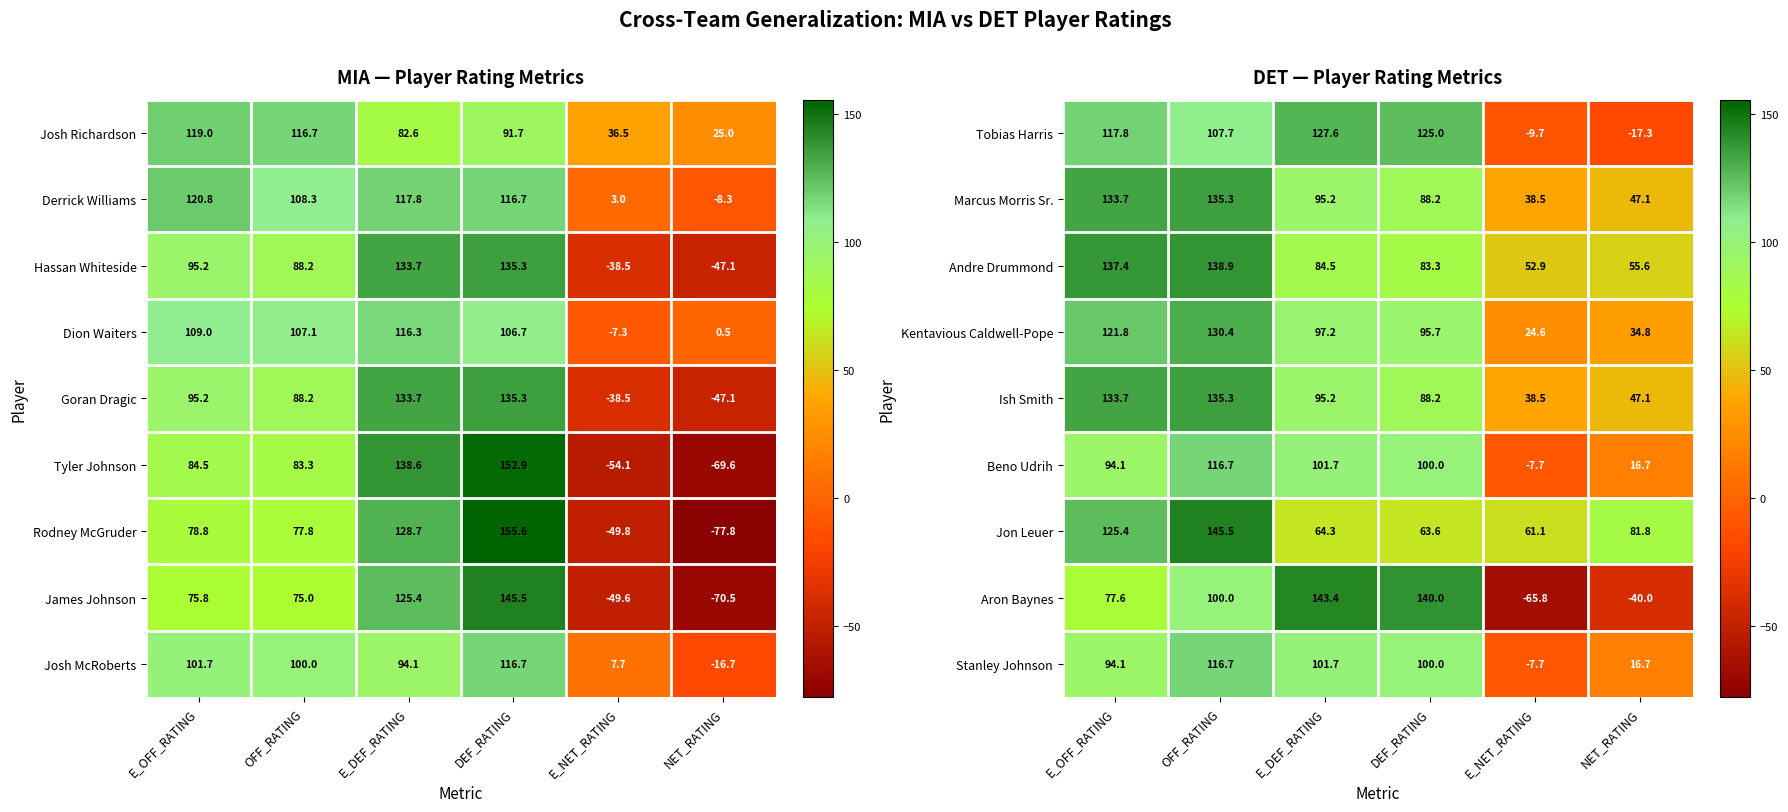

What is the difference between the maximum and minimum values in the Tobias Harris series?

144.9